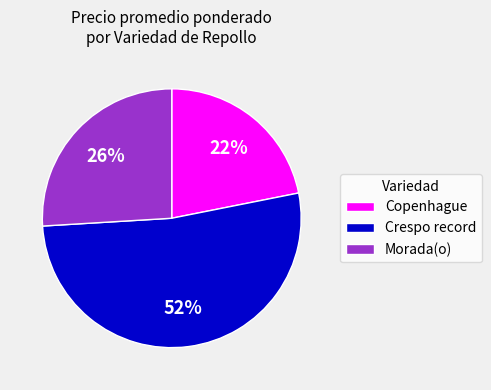

Do Morada(o) and Crespo record together represent more than half of the pie?

Yes